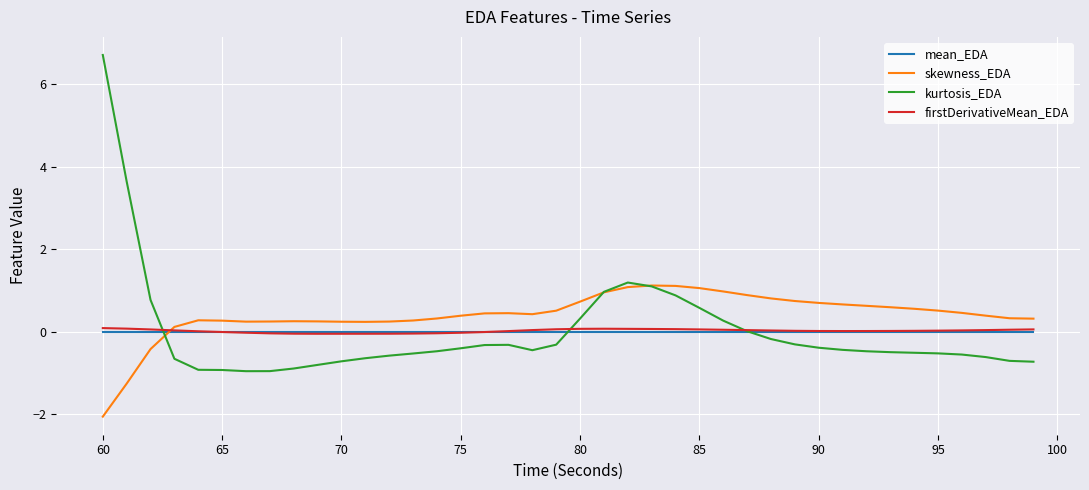

Which series has the largest range (max minus min)?

kurtosis_EDA